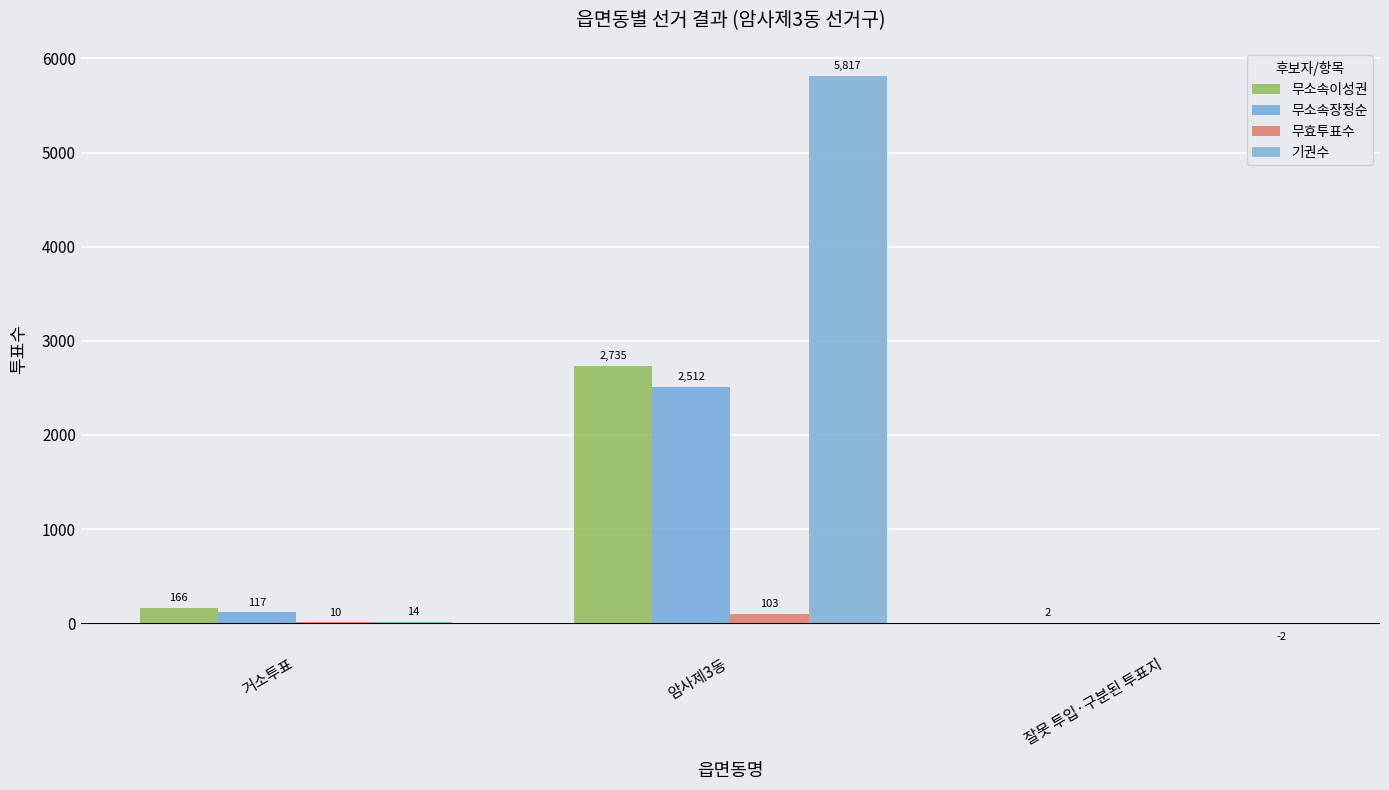

What are all the series names shown in the legend?

무소속이성권, 무소속장정순, 무효투표수, 기권수